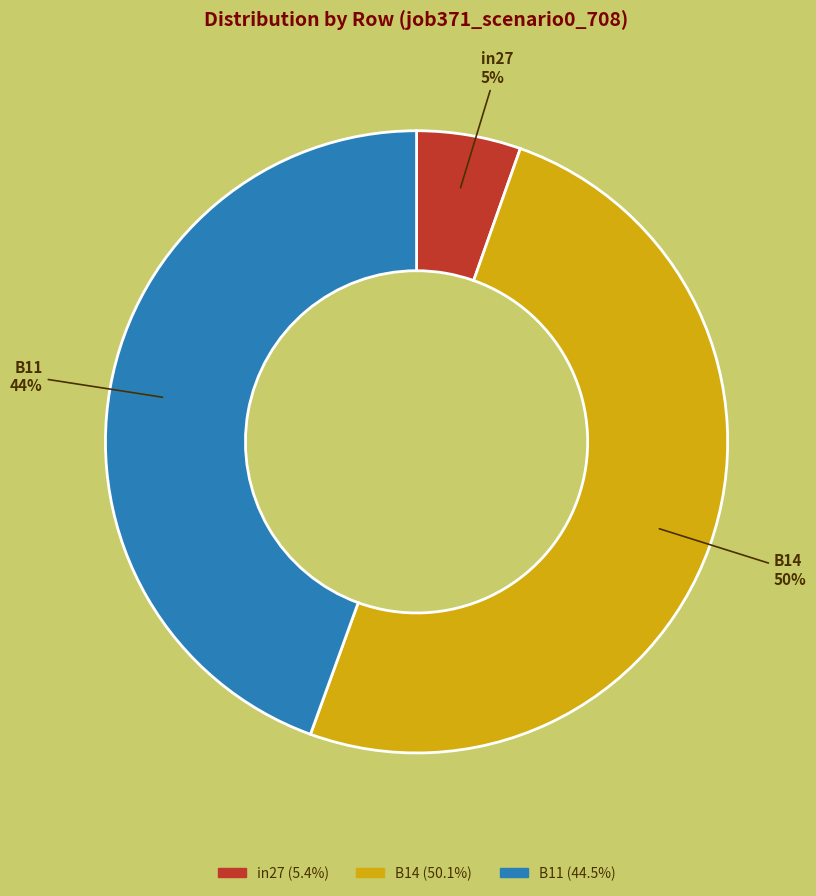

What percentage is the B11 slice, to the nearest percent?

44%